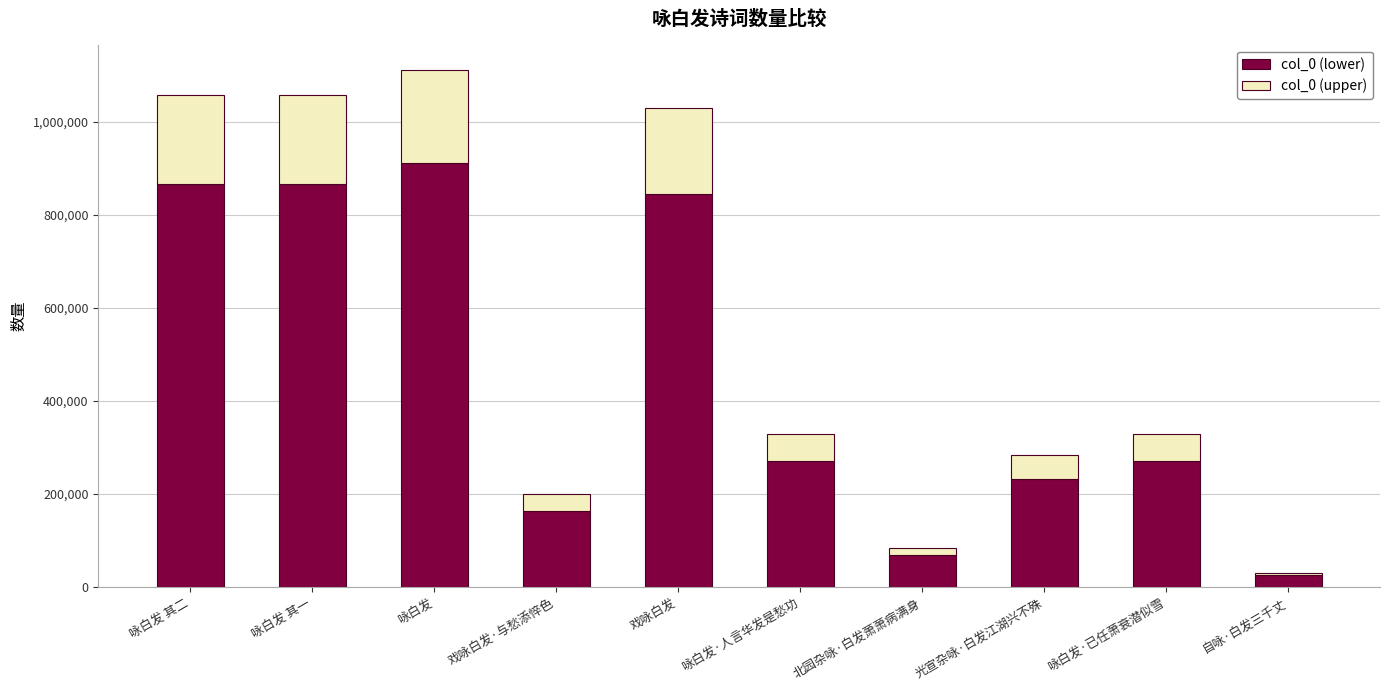

What is the lowest value of the col_0 (lower) series?

25108.4